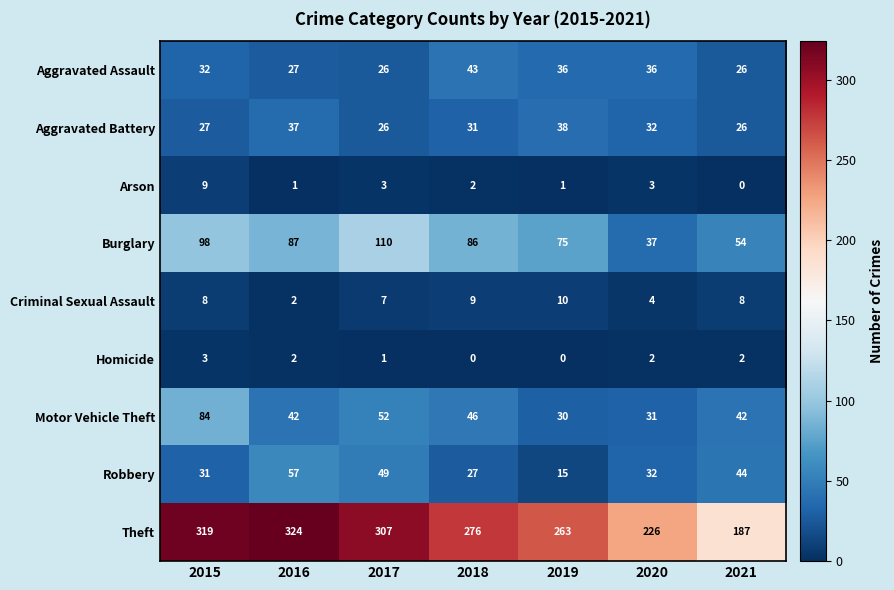

What is the difference between the highest and lowest values at 2016?

323